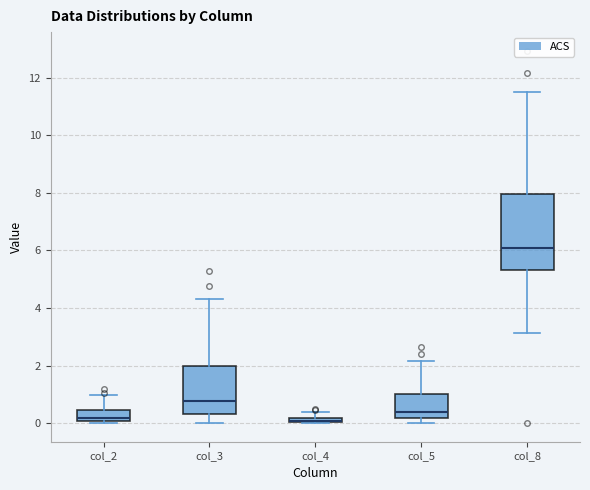

Comparing the boxes themselves (not the whiskers), which one is the tallest?

col_8